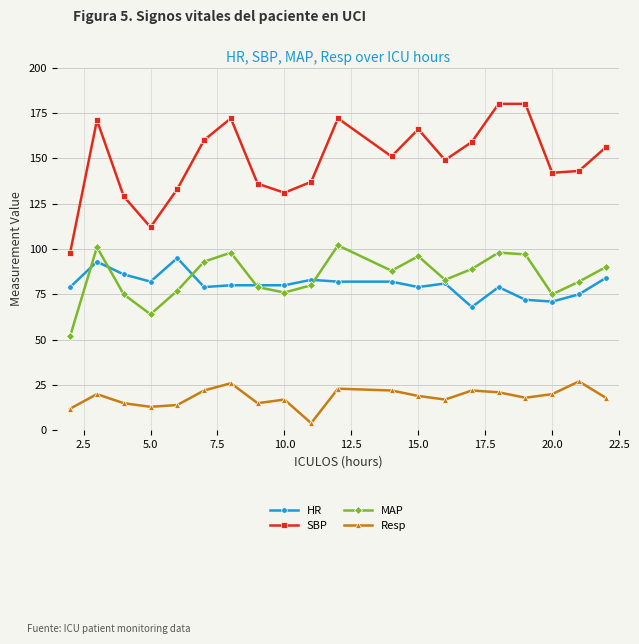

After their last crossing, which series has the higher values: MAP or HR?

MAP